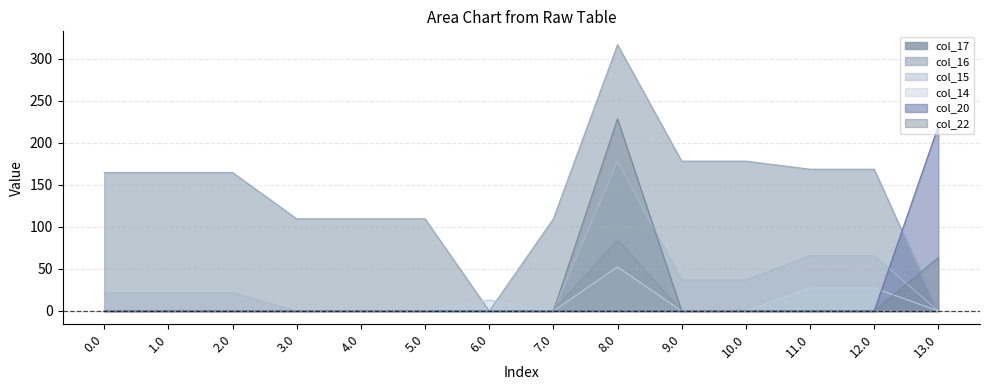

The col_14 series shows 27.4 at 11.0. True or false?

True